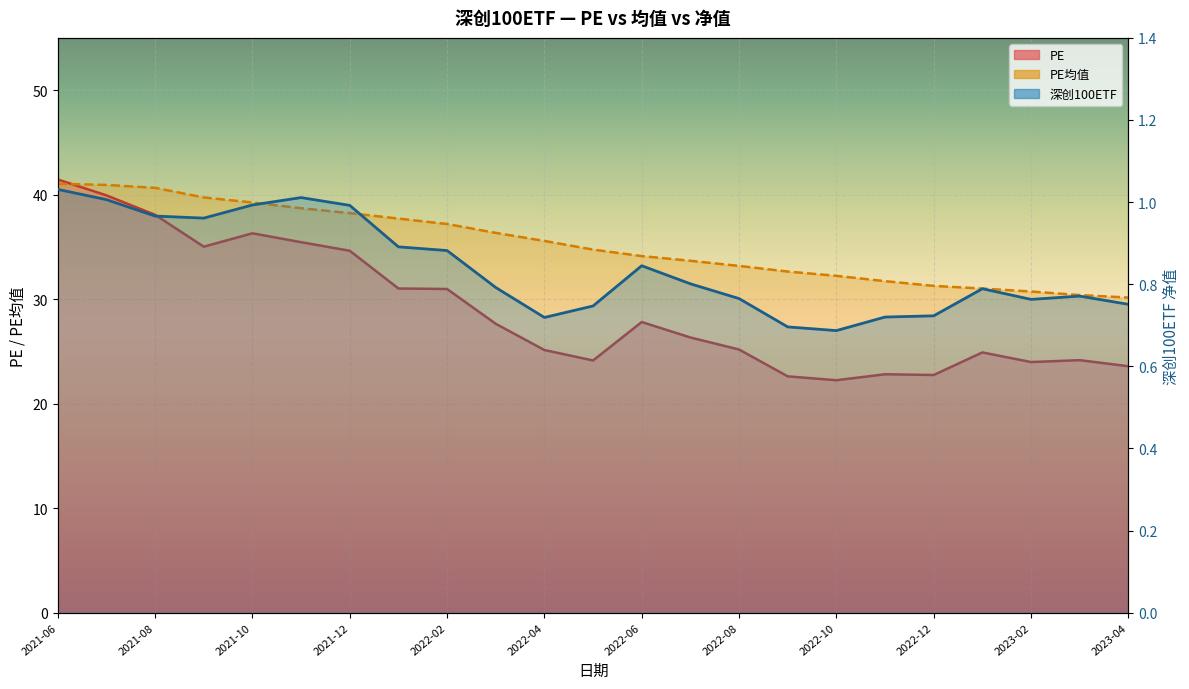

True or false: PE and 深创100ETF intersect in this chart.

False